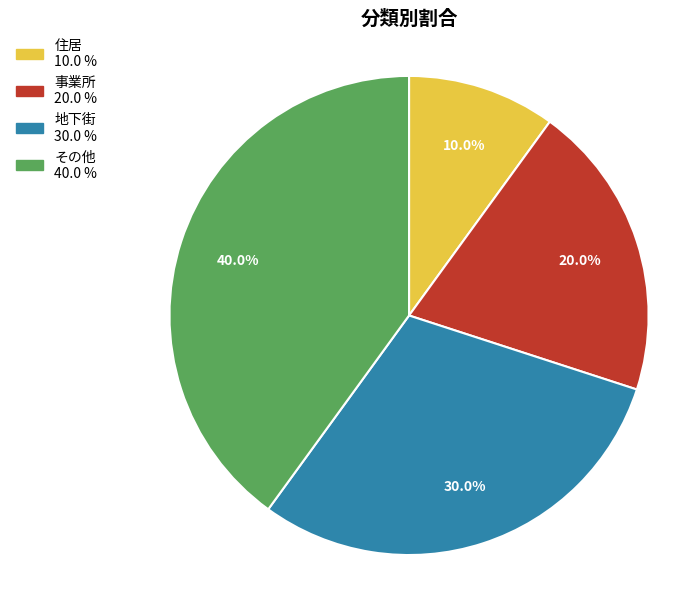

Does any single category account for the majority?

No